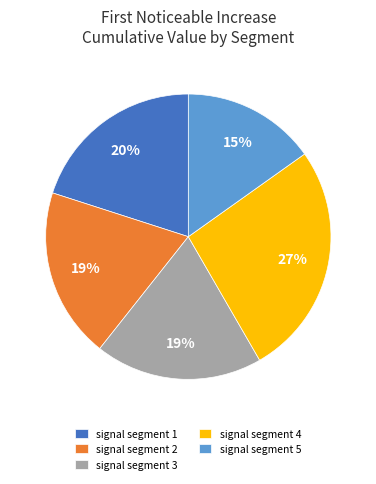

What percentage is the signal segment 4 slice, to the nearest percent?

27%